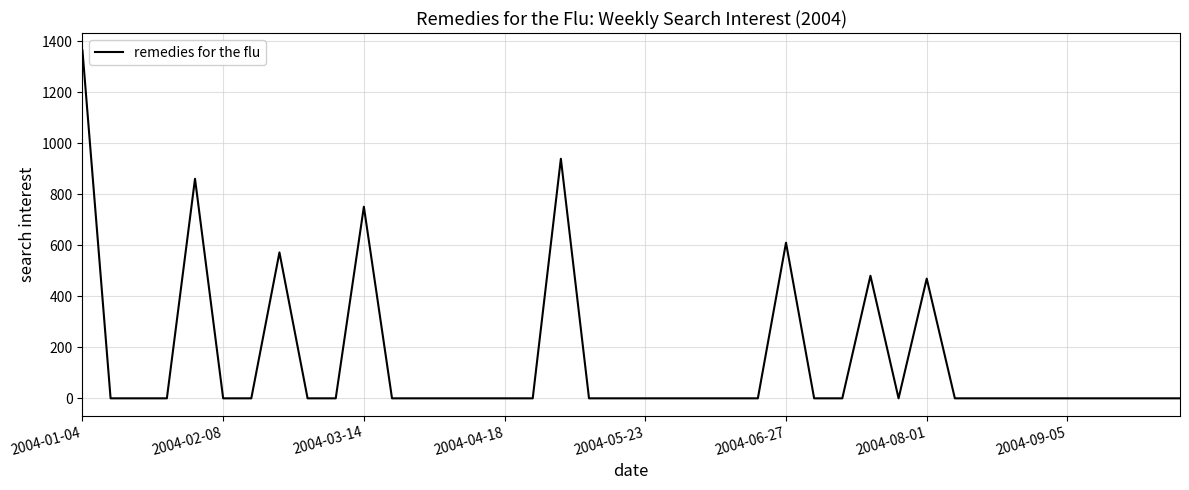

Does the chart display data point markers on the line(s)?

No